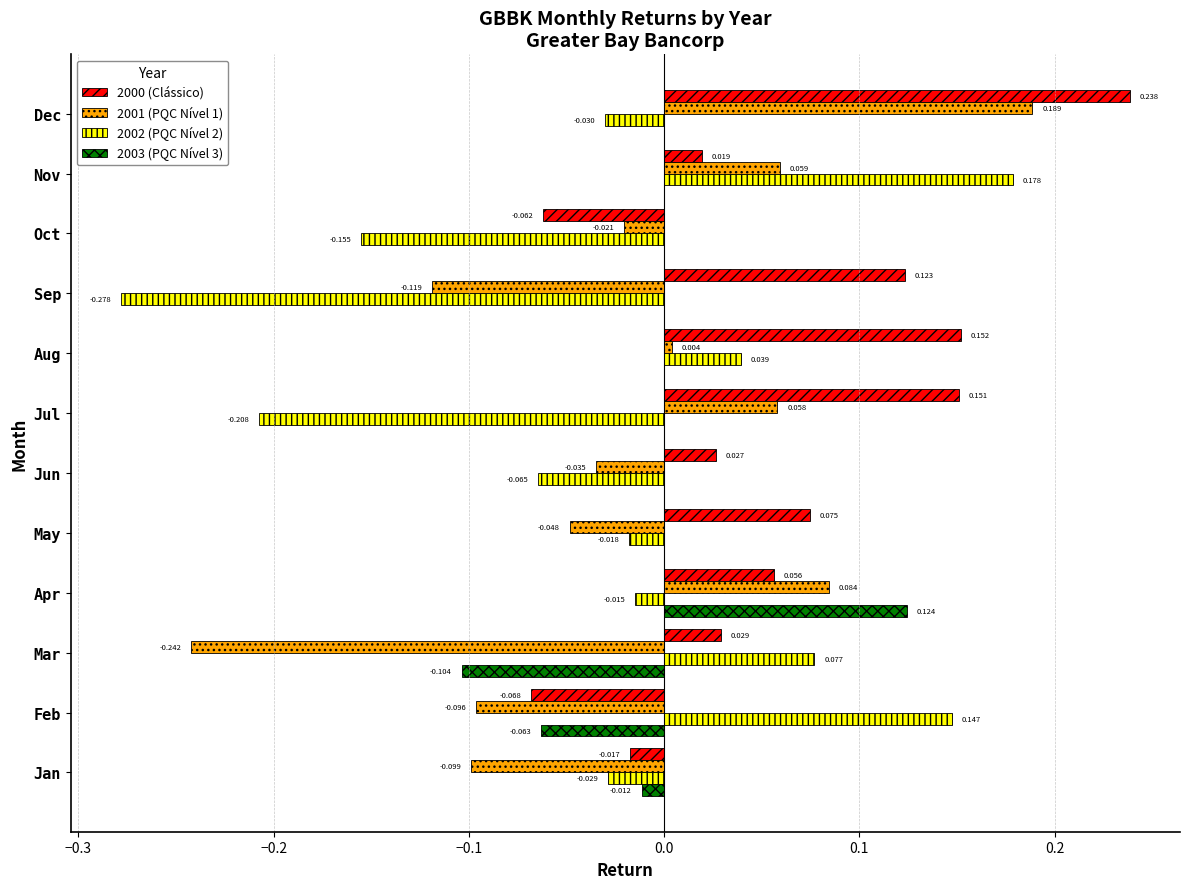

At which category is the sum across all series the highest?

Dec